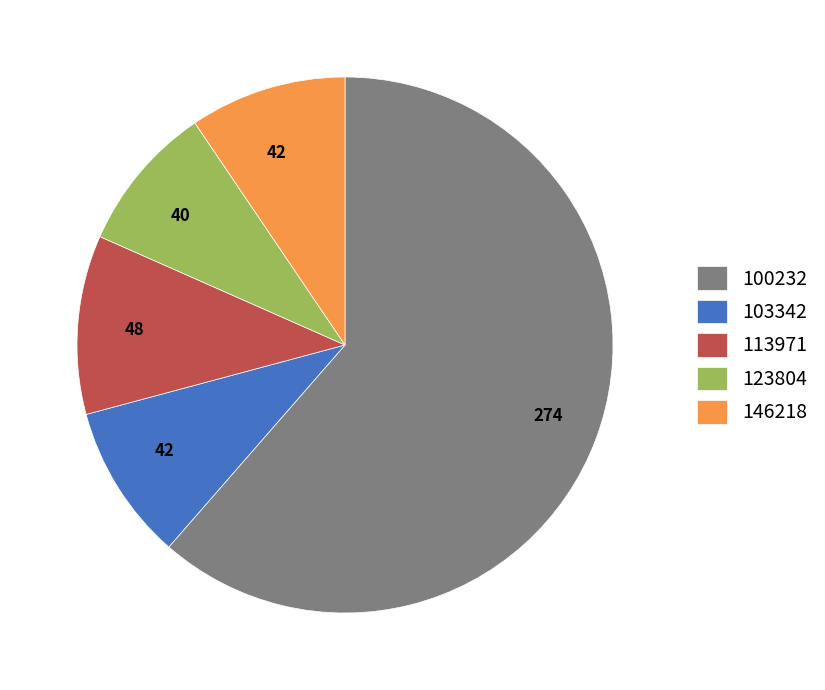

Is there any slice that represents more than half of the pie?

Yes